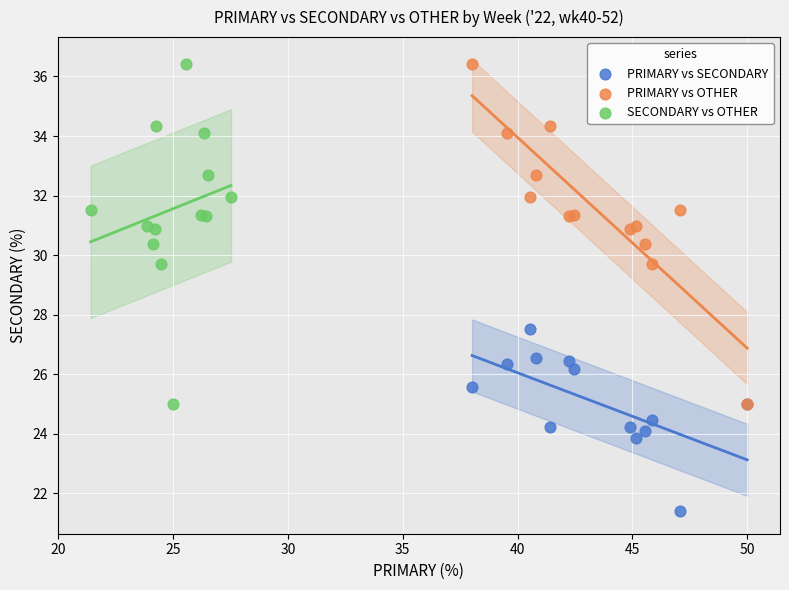

Which series contains the lowest Y value?

PRIMARY vs SECONDARY